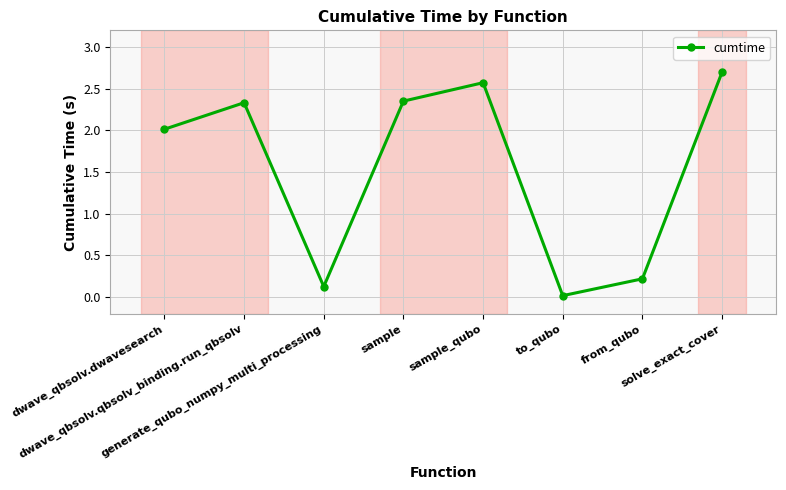

What is the greatest value displayed?

2.7